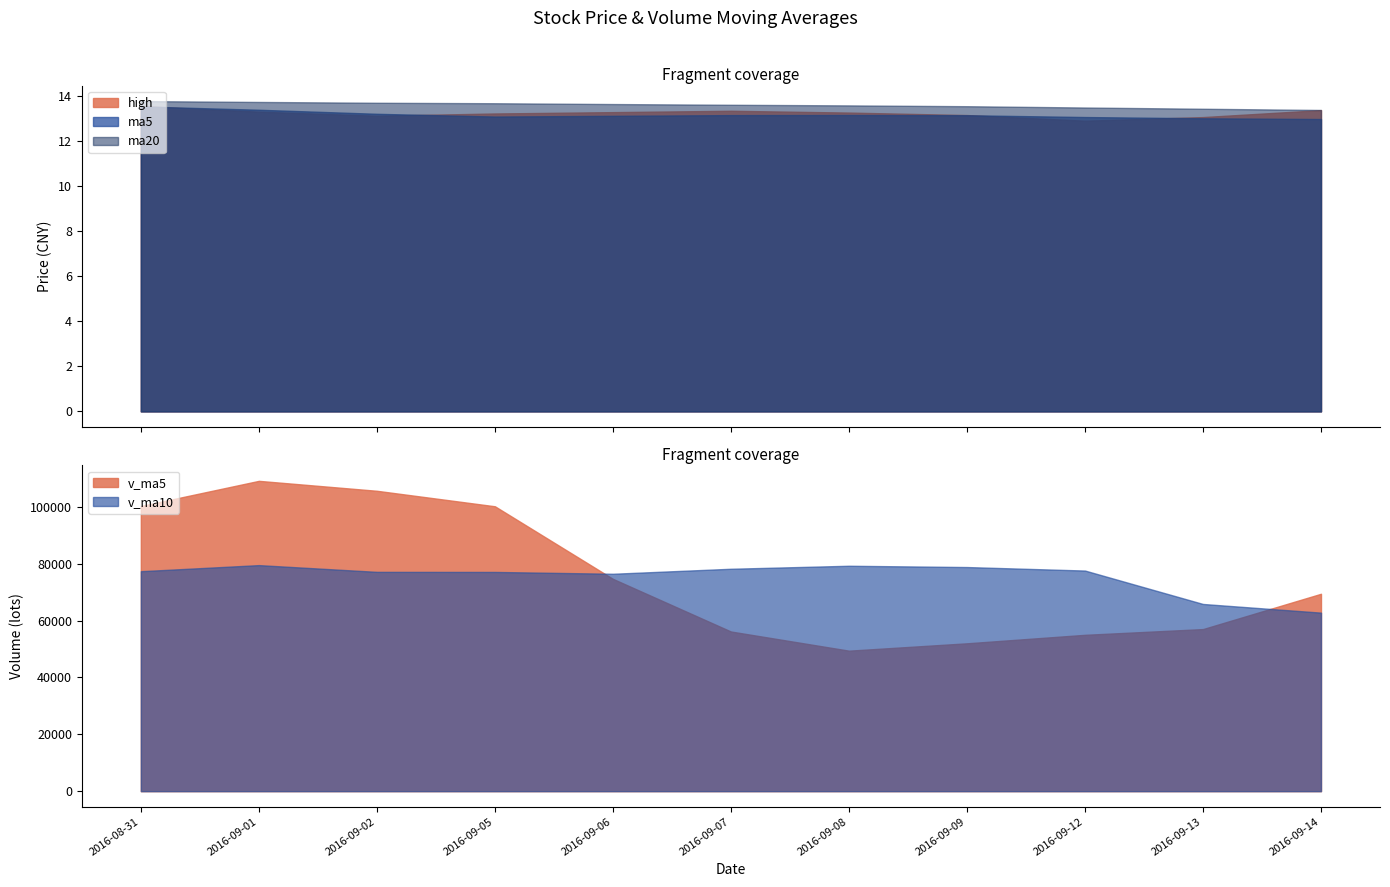

What is the highest value of the high series?

13.6